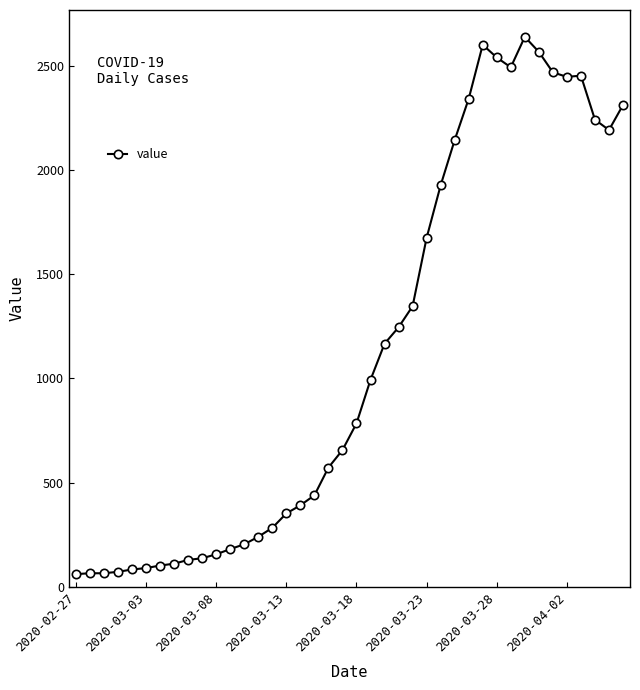

What is the average value?

1124